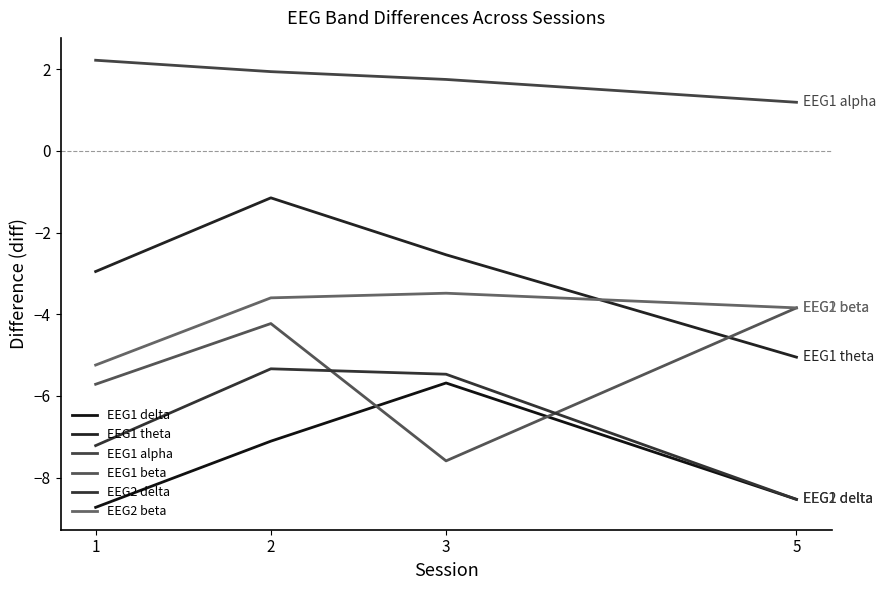

How many interior local valleys does the EEG1 beta series have?

1